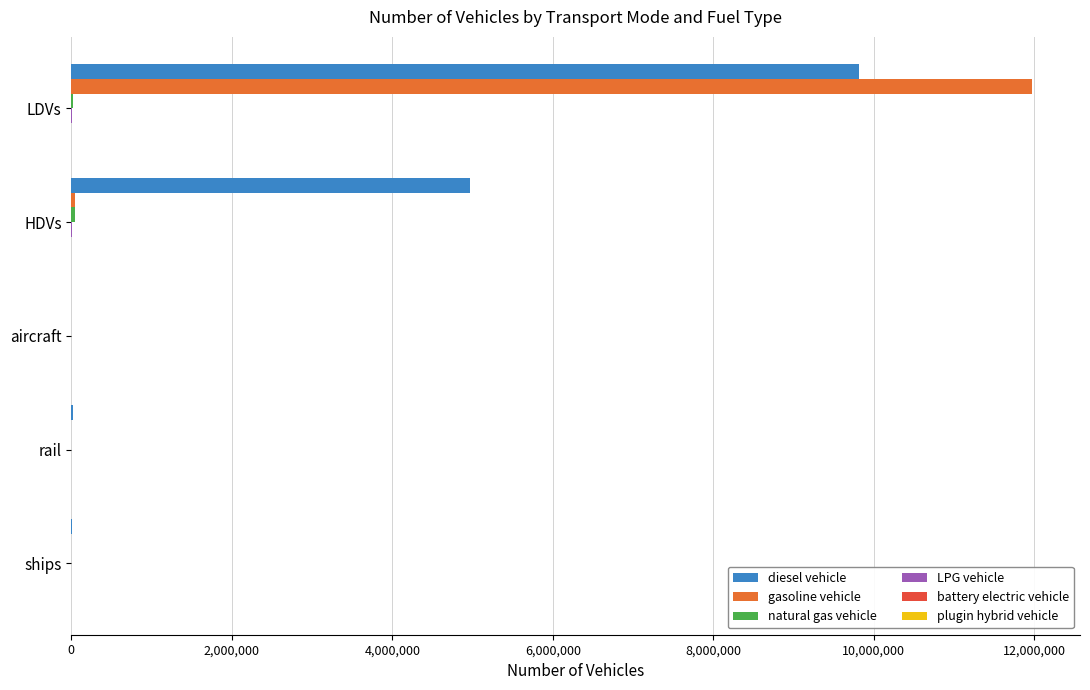

How many categories are shown in the chart?

5